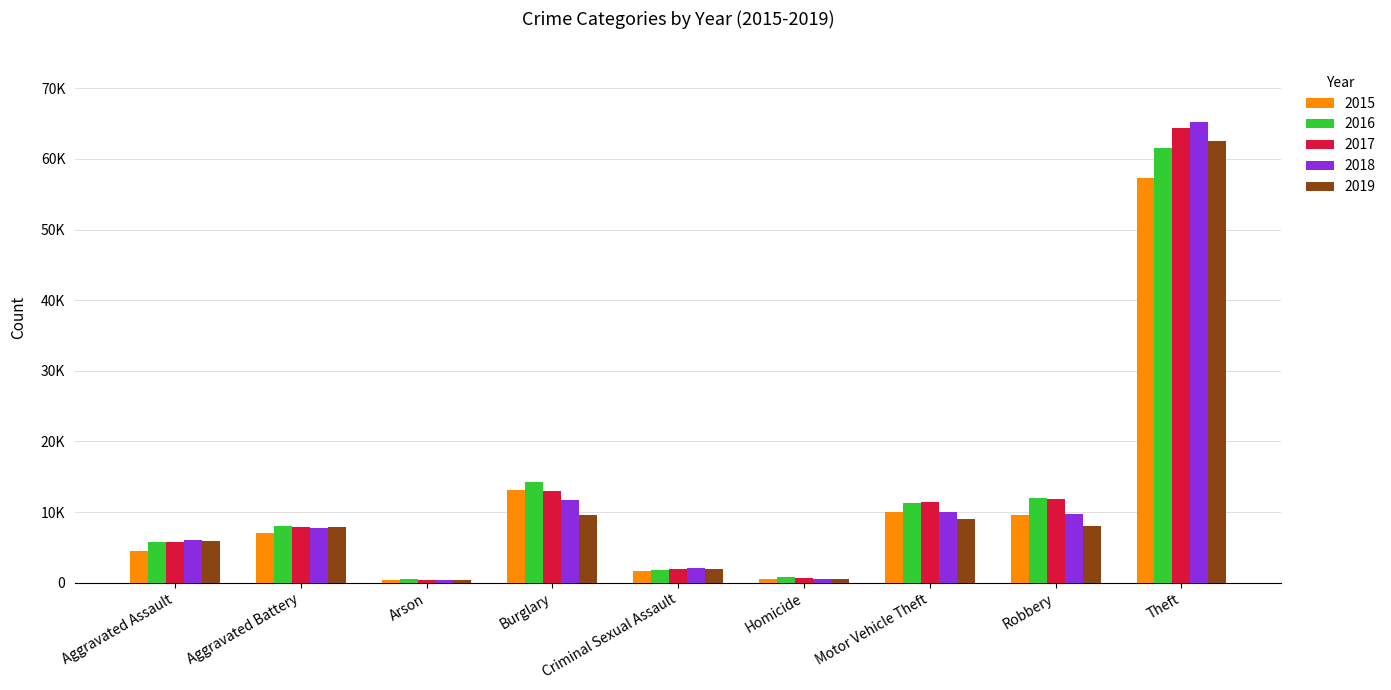

What are all the series names shown in the legend?

2015, 2016, 2017, 2018, 2019